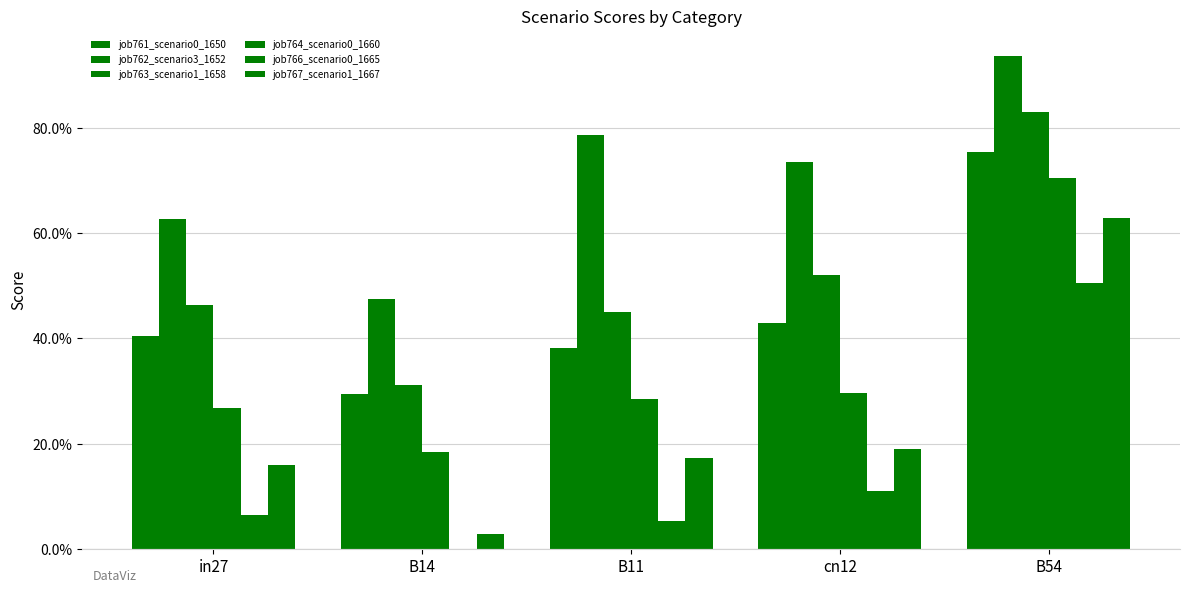

What position from the right is cn12?

2